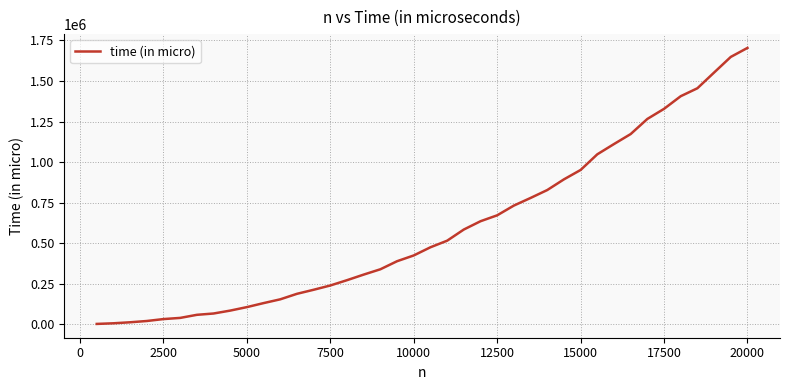

What is the greatest value displayed?

1704144